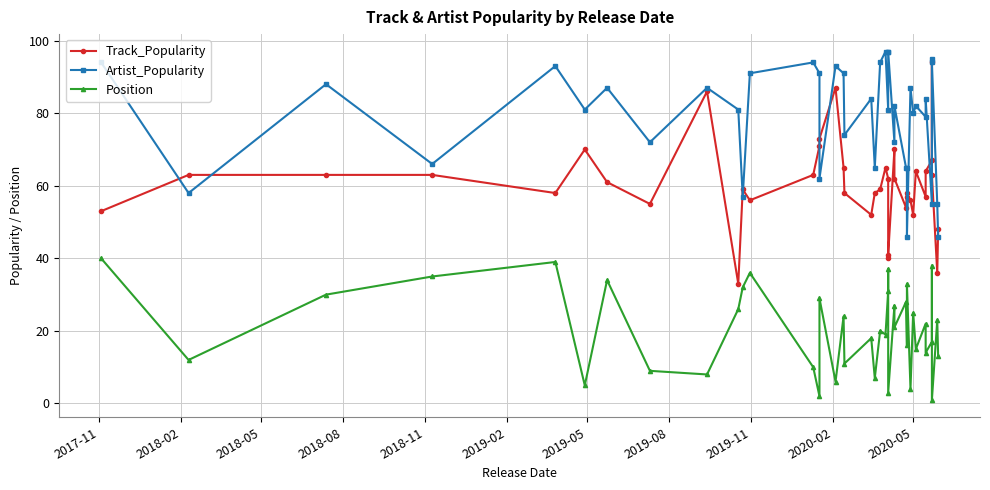

How many data points does each series have?

40